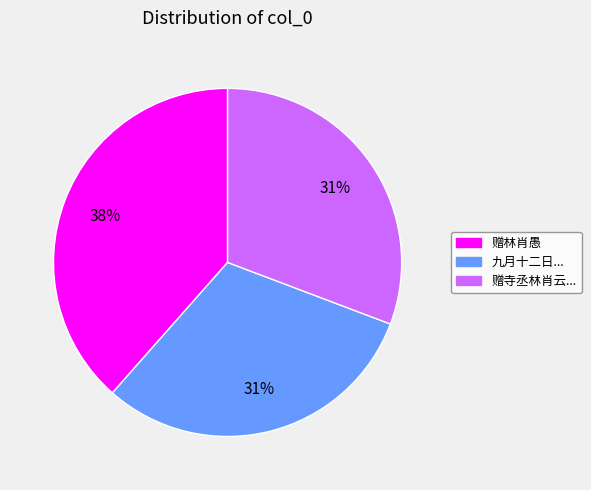

Which slice is the largest?

赠林肖愚